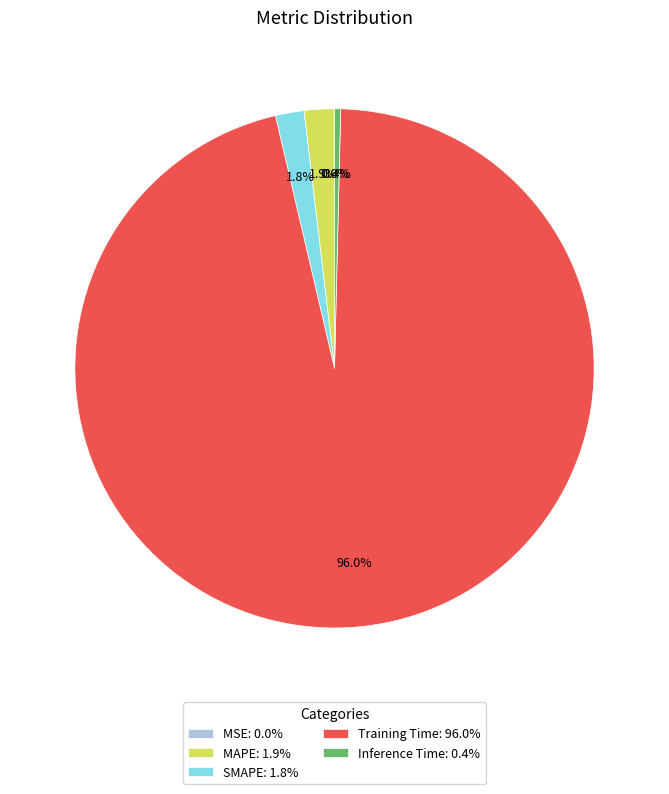

The Inference Time slice represents 0% of the pie. True or false?

True